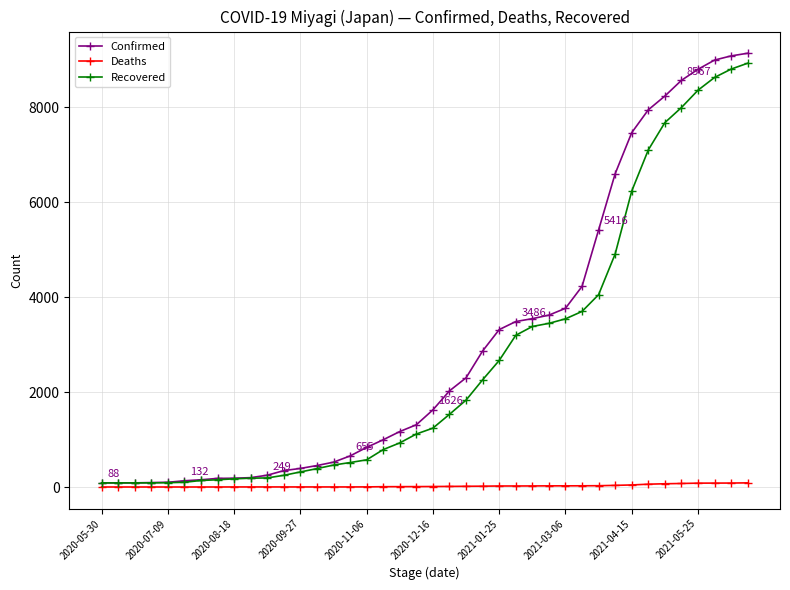

At how many categories does at least one series exceed 6853?

8